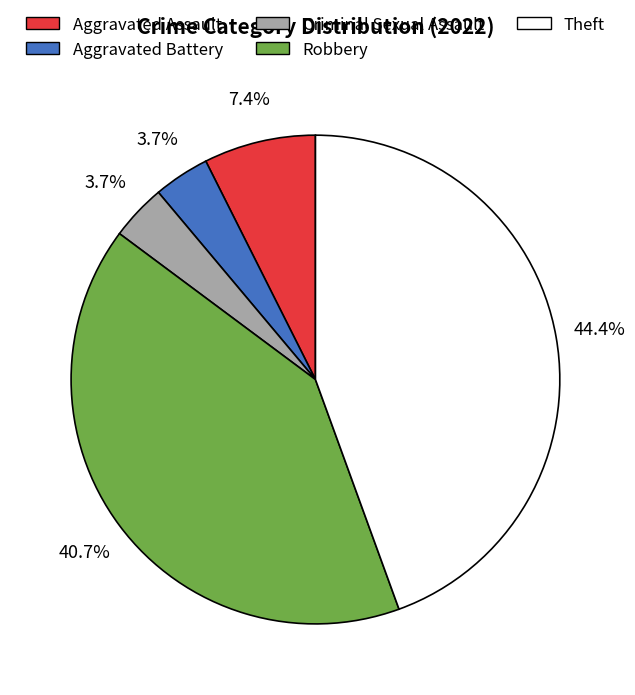

To the nearest percent, what percentage of the pie is Aggravated Battery?

4%